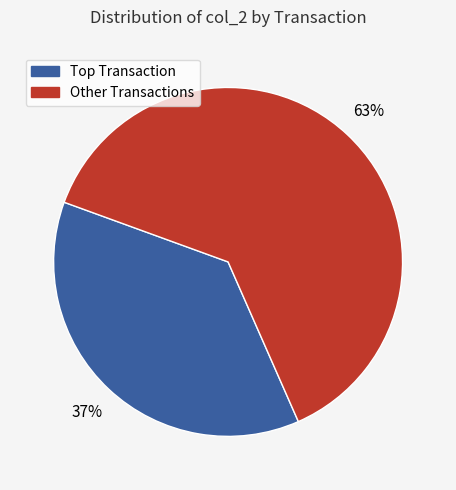

The Other Transactions slice represents 53% of the pie. True or false?

False